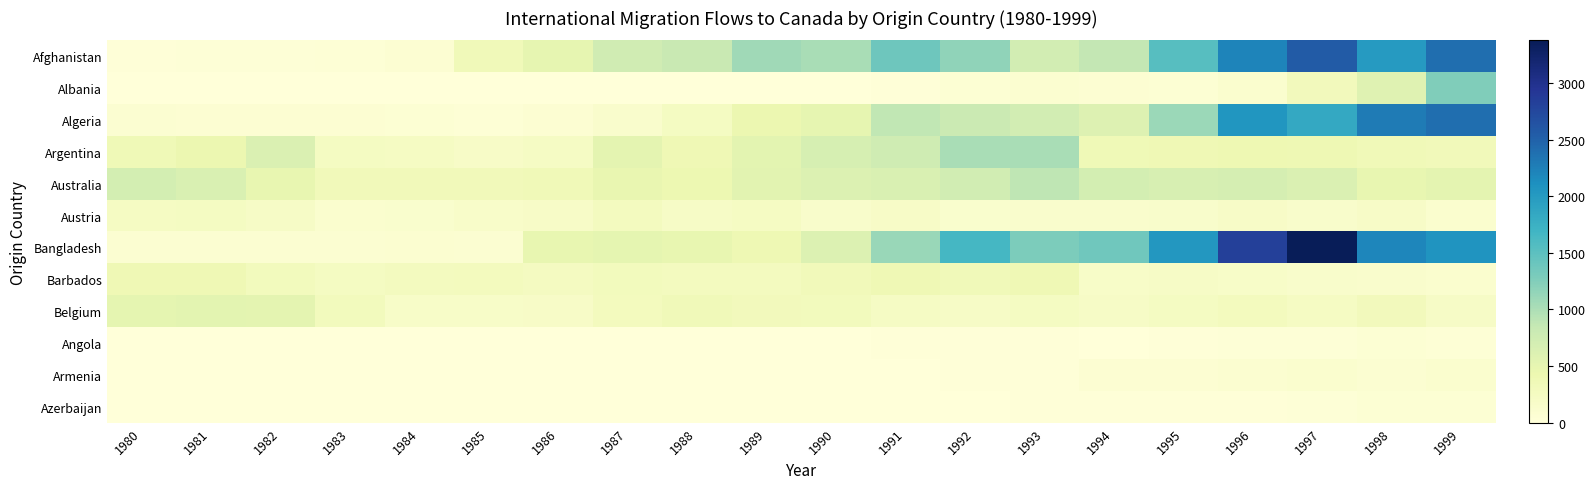

Rank the series by their maximum value, from highest to lowest.

Bangladesh, Afghanistan, Algeria, Albania, Argentina, Australia, Belgium, Barbados, Austria, Armenia, Azerbaijan, Angola